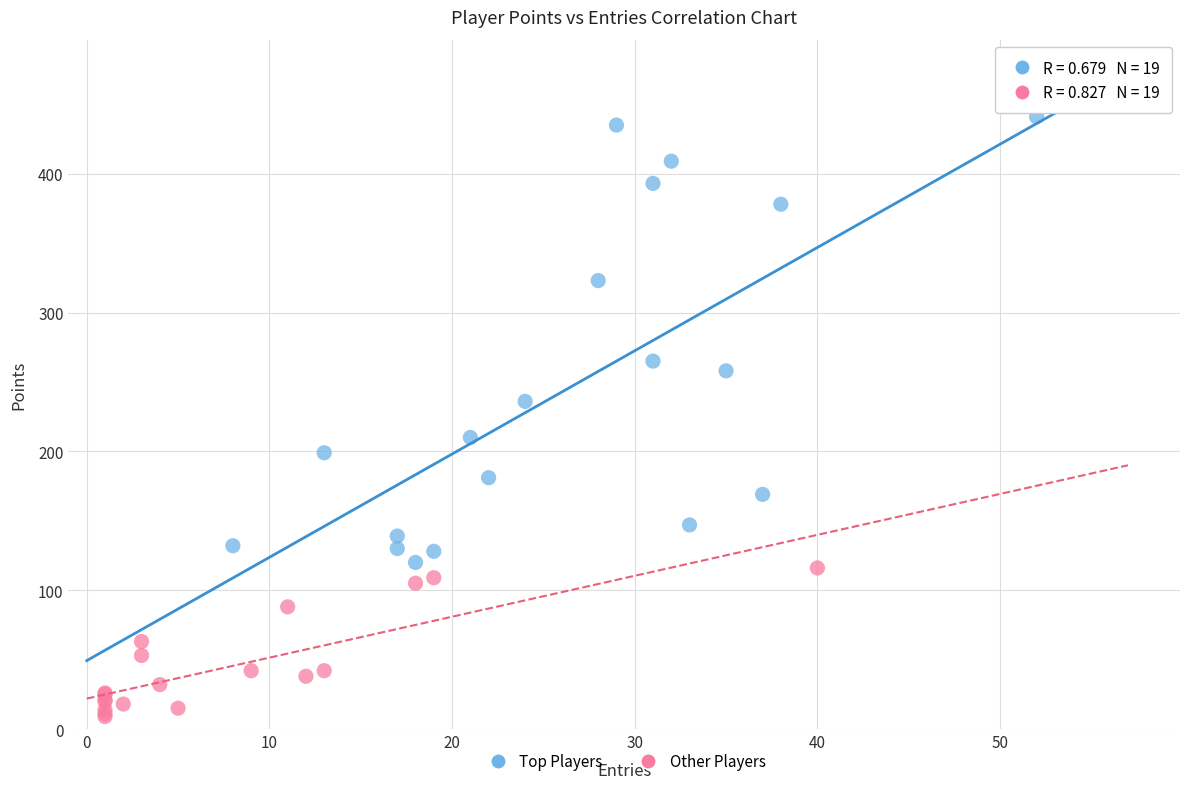

Which series contains the highest Y value?

Top Players